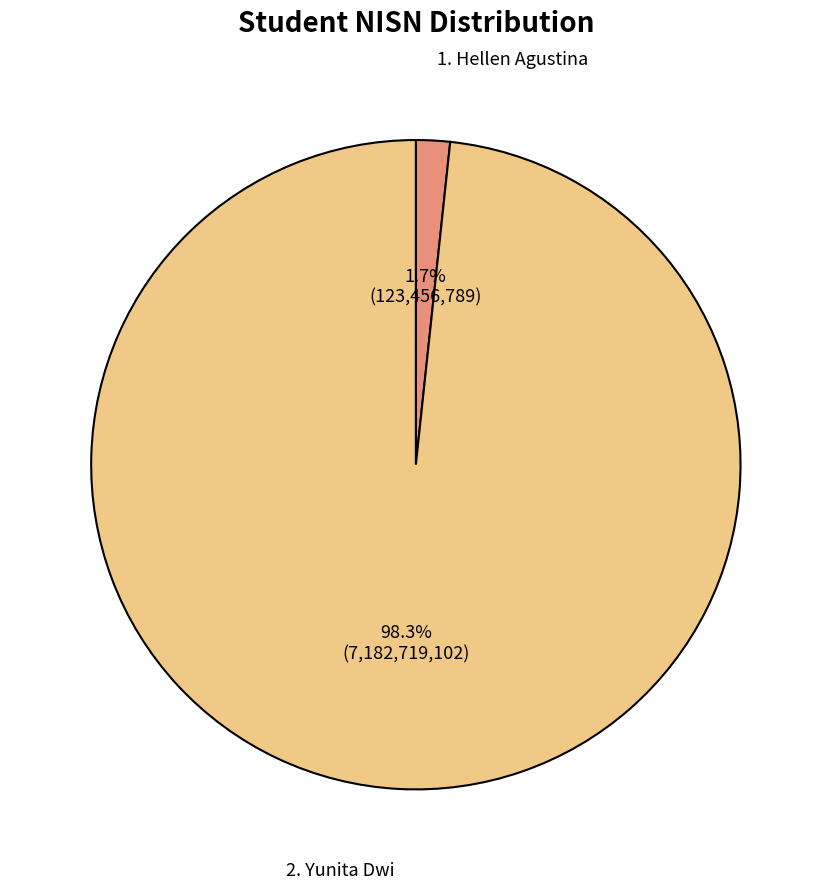

How many slices are in this pie chart?

2